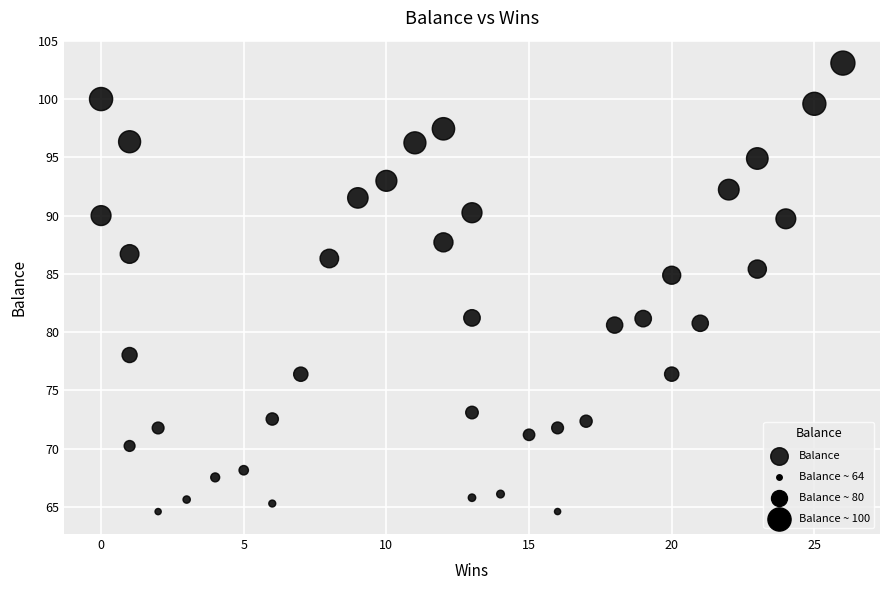

What is the range of Y values (max minus min)?

38.5